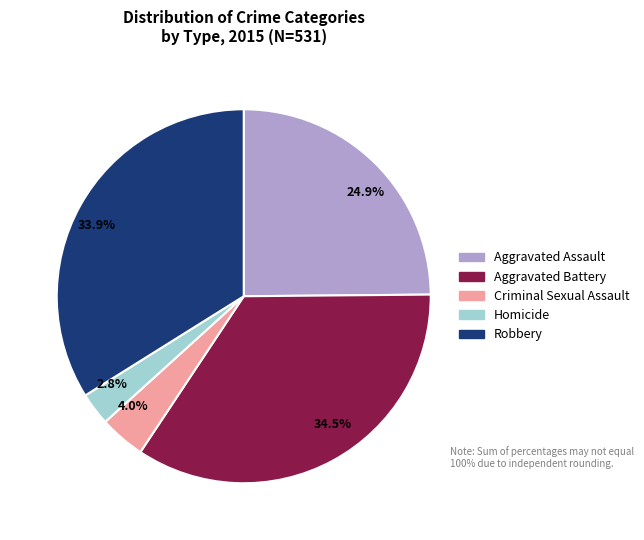

What percentage is NOT represented by 2.8%?

97.2%